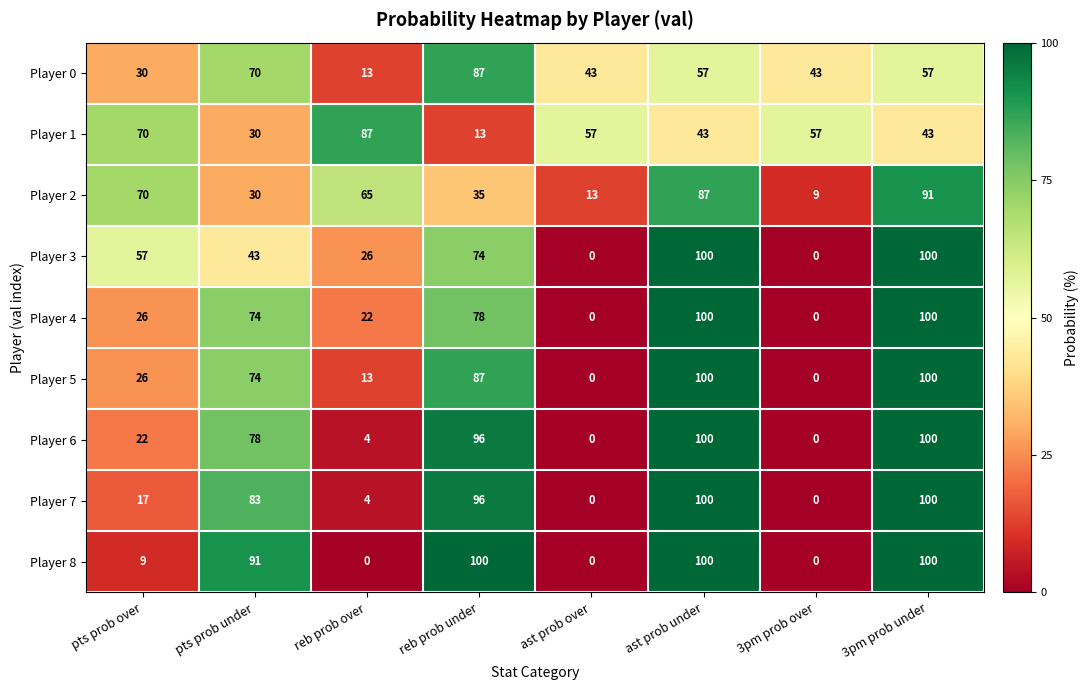

Read the Player 4 value at 3pm prob under.

100